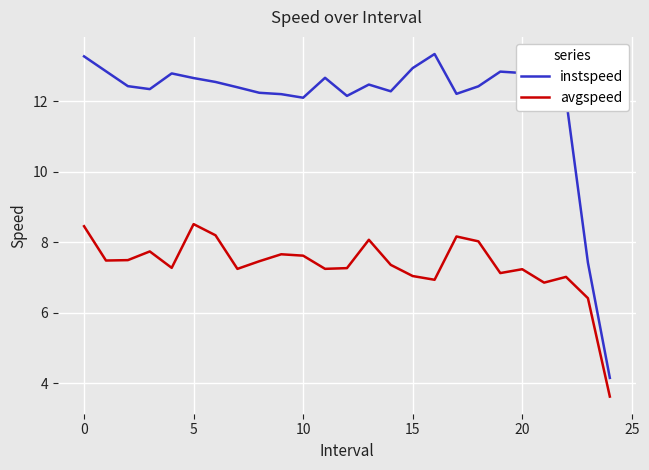

What is the minimum value for avgspeed?

3.6